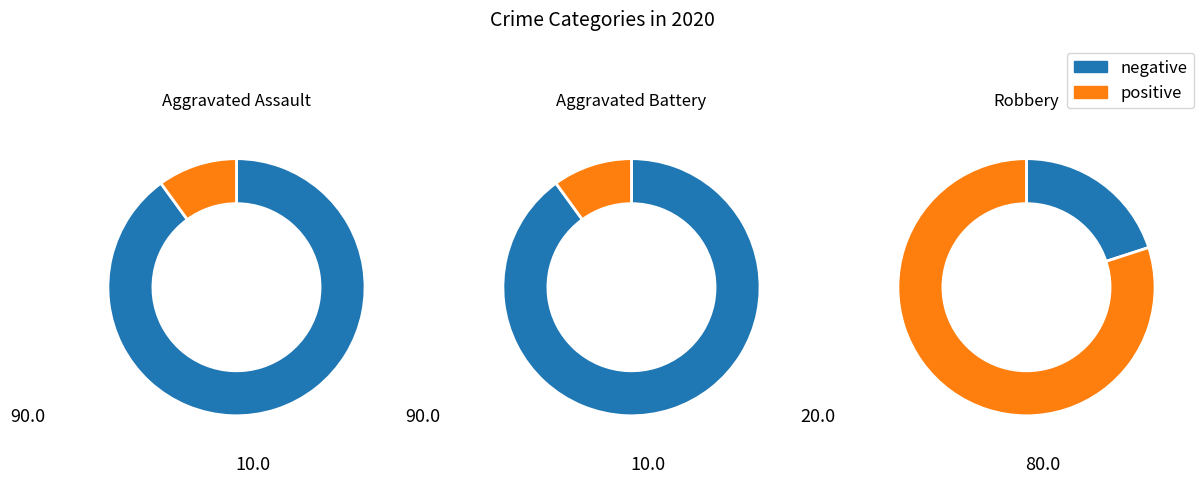

What percentage do Robbery and Aggravated Battery together represent?

90.0%